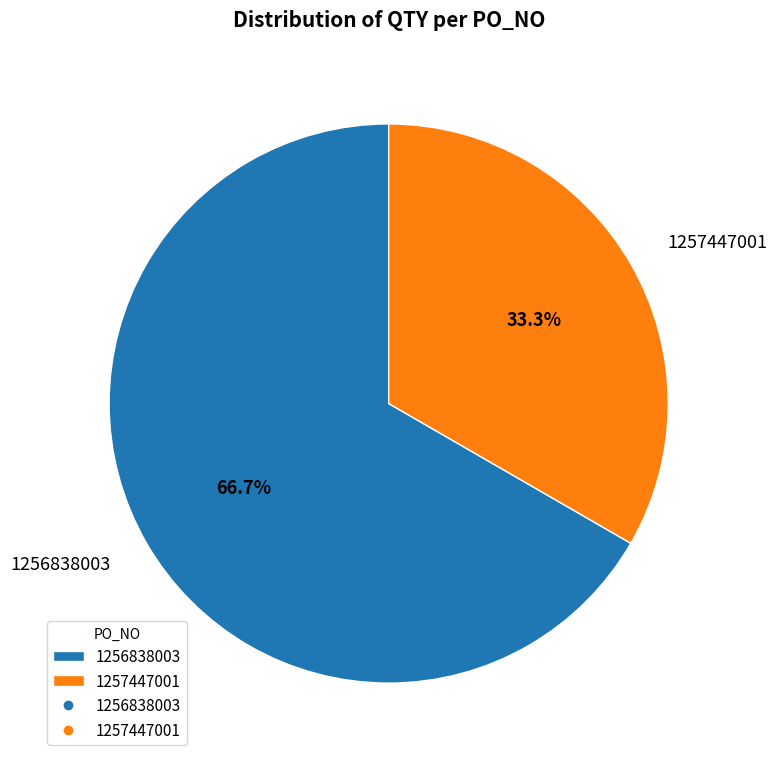

How many slices are in this pie chart?

2